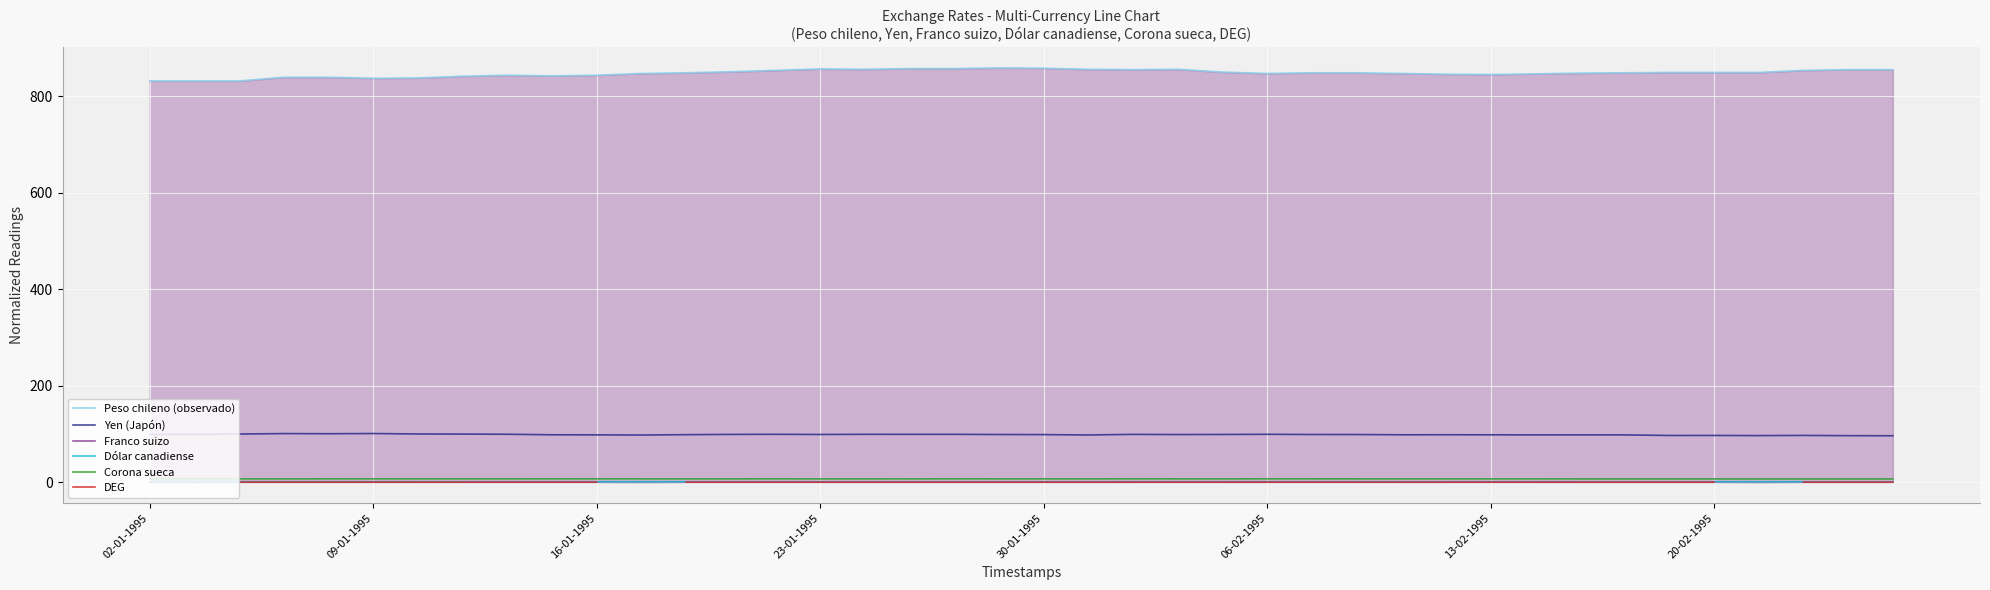

True or false: Franco suizo and Peso chileno (observado) cross at least once.

False